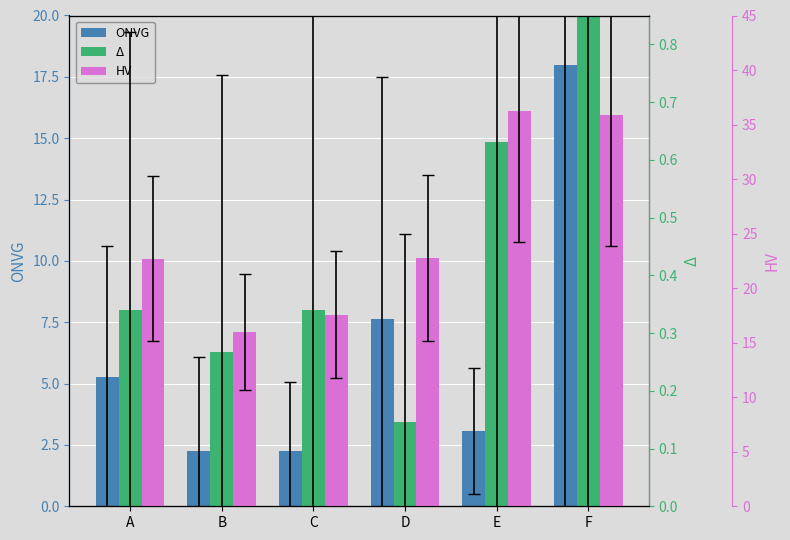

Is the value of HV at F greater than the value of ONVG at E?

Yes